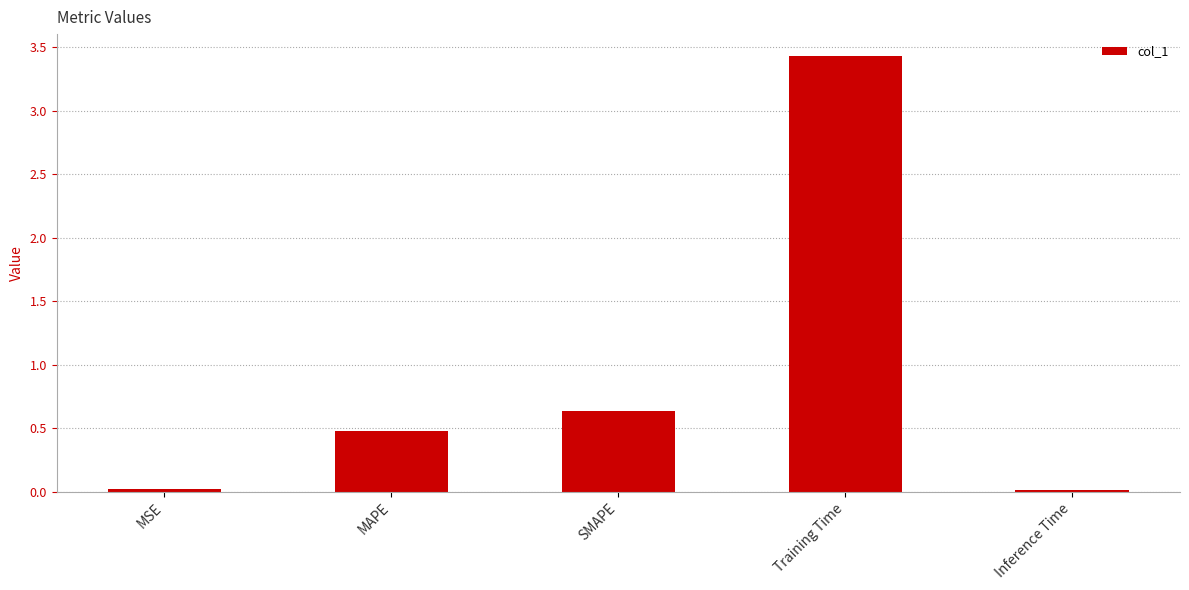

How many data points does each series have?

5